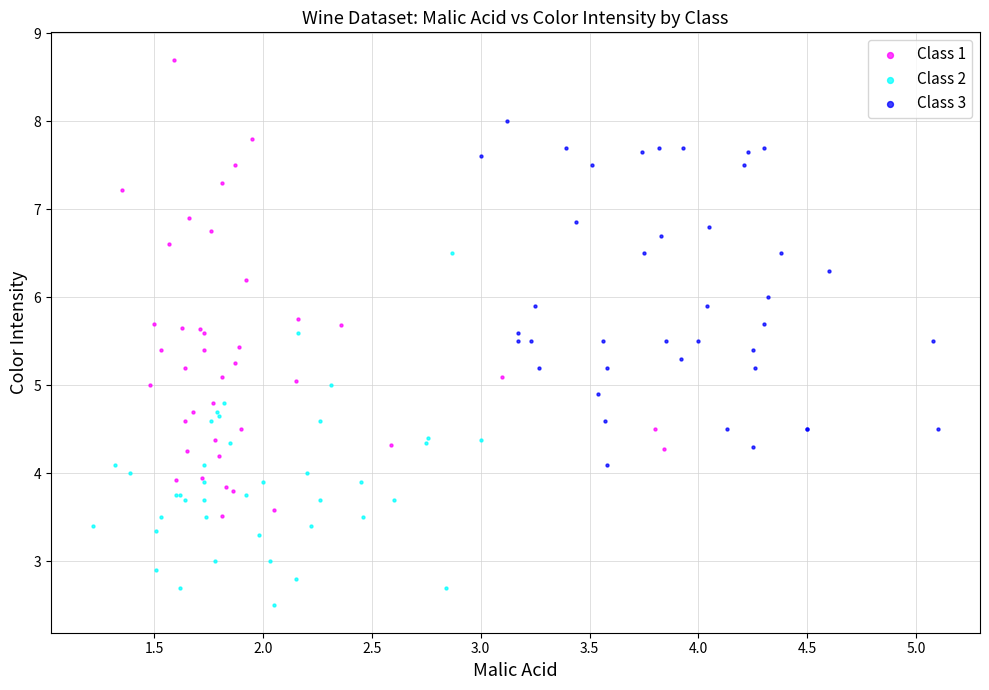

Which series has the widest spread of Y values?

Class 1